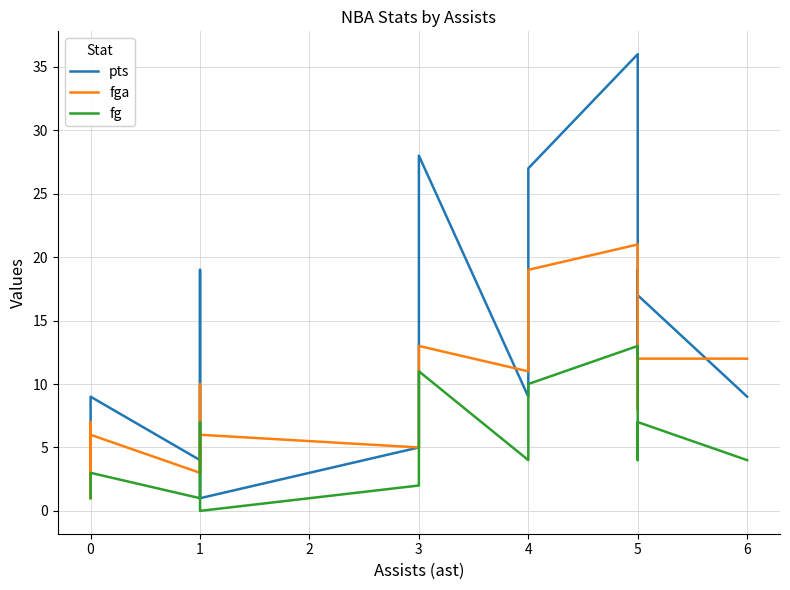

What are all the series names shown in the legend?

pts, fga, fg